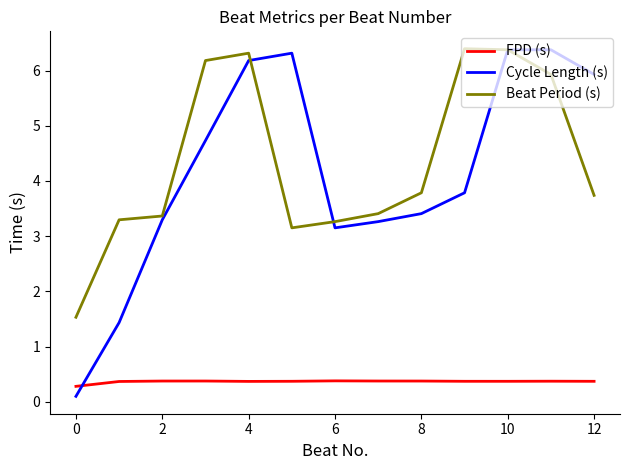

Which series has the largest range (max minus min)?

Cycle Length (s)